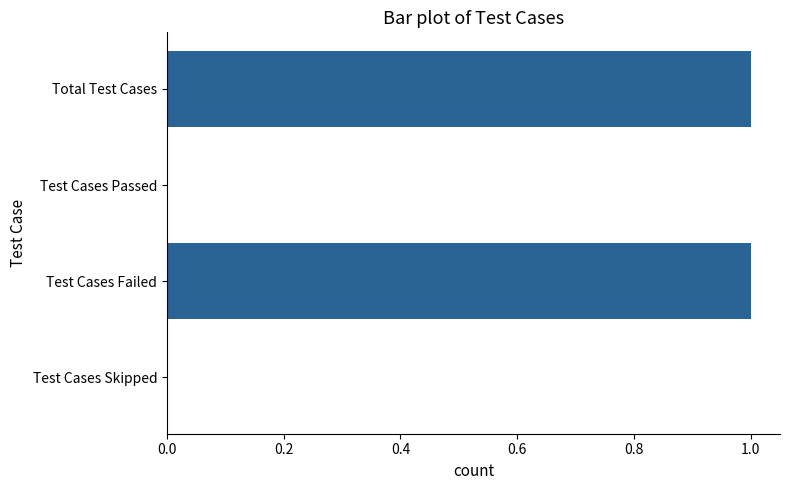

How many data points does each series have?

4